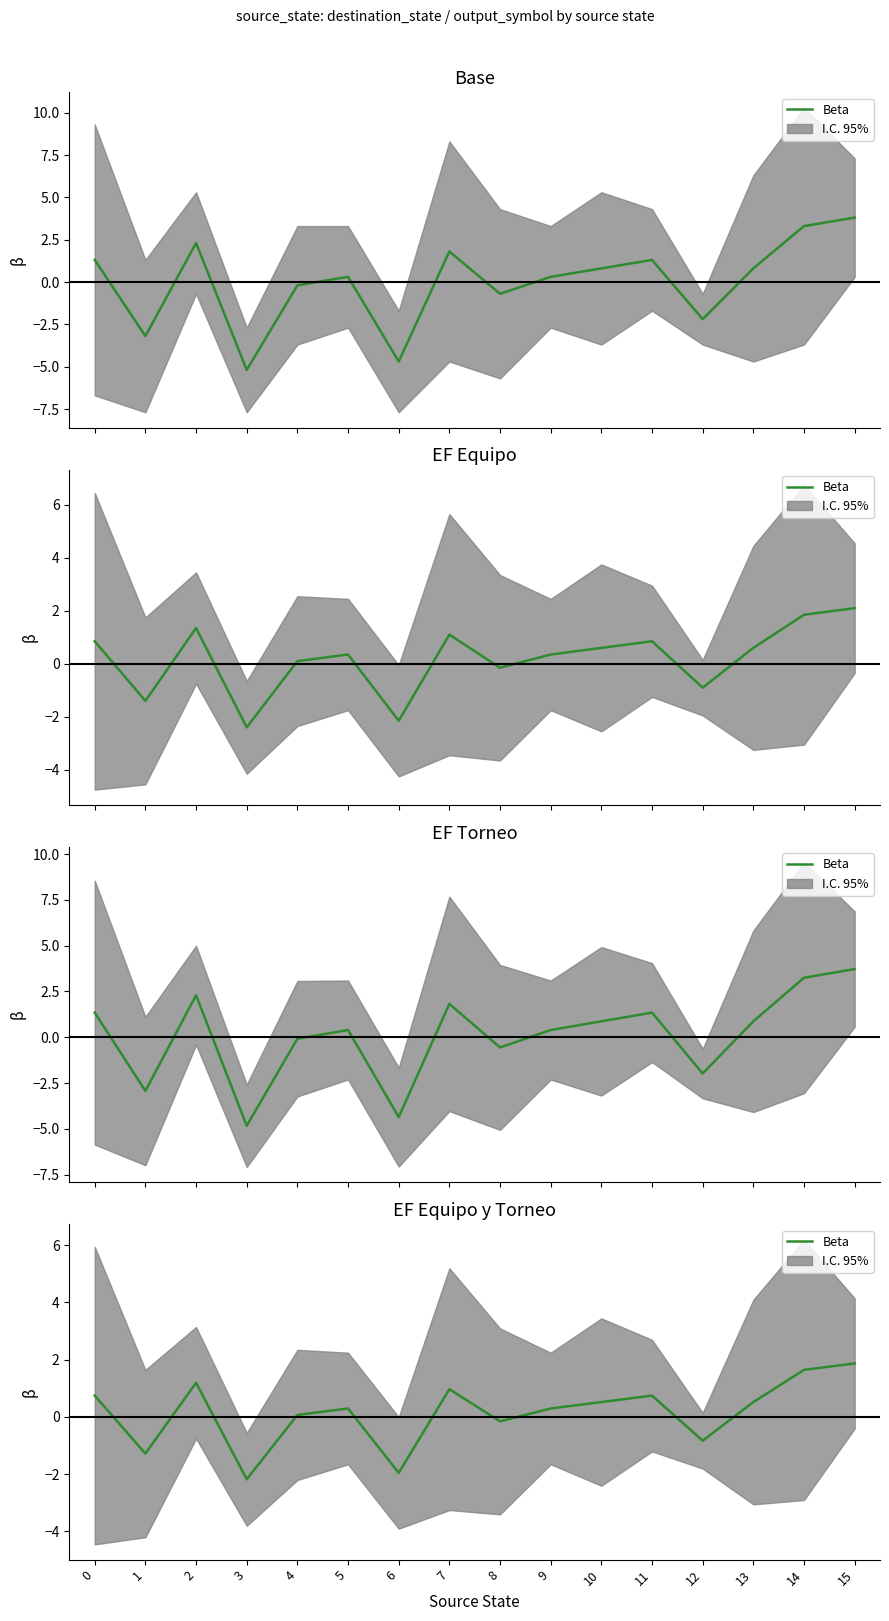

What is the difference between the maximum and second lowest values?

3.8